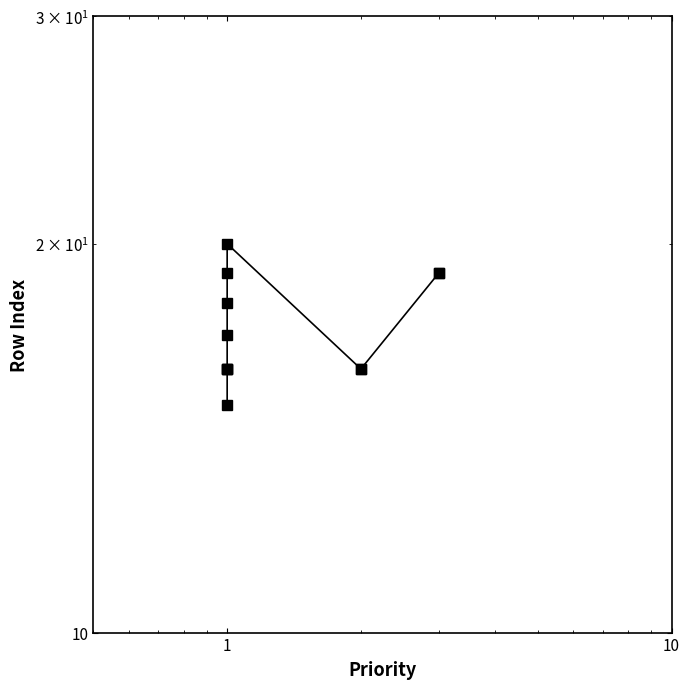

What is the difference between the second highest and minimum values?

4